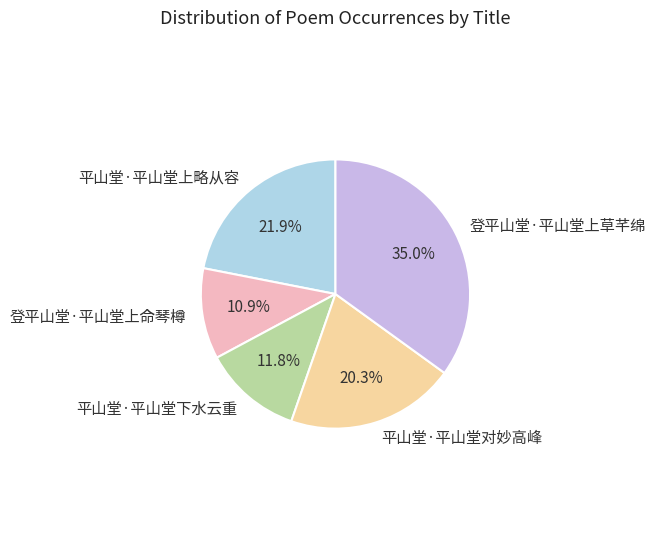

To the nearest percent, what portion does 登平山堂·平山堂上命琴樽 represent?

11%